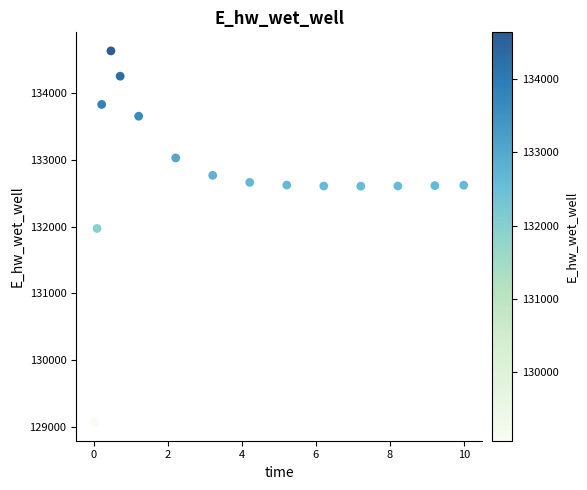

What Y value in the scatter plot is closest to 131850?

131971.9